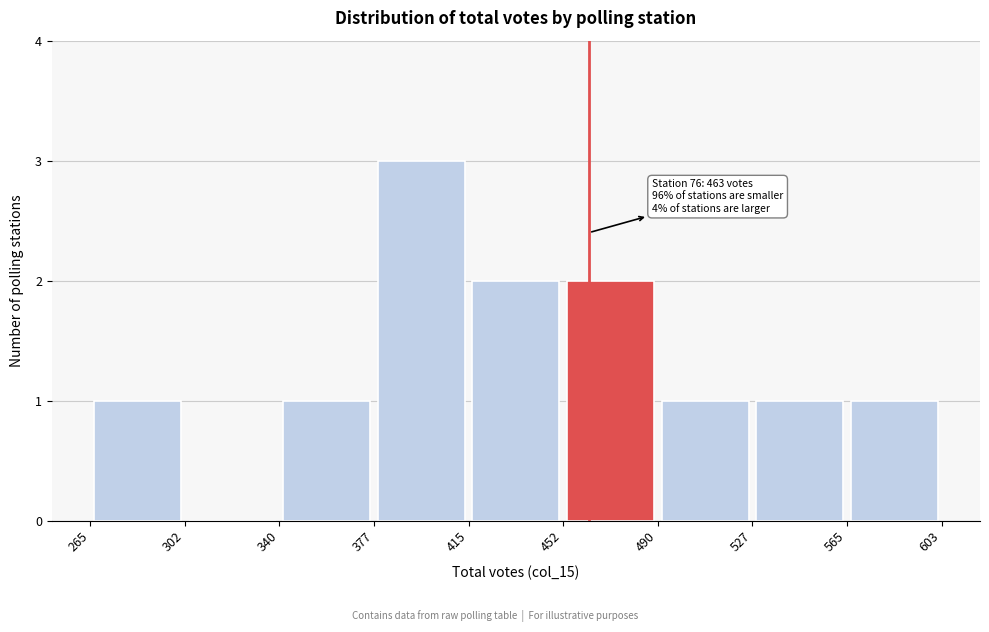

Which range on the x-axis has the tallest bar?

377 to 415